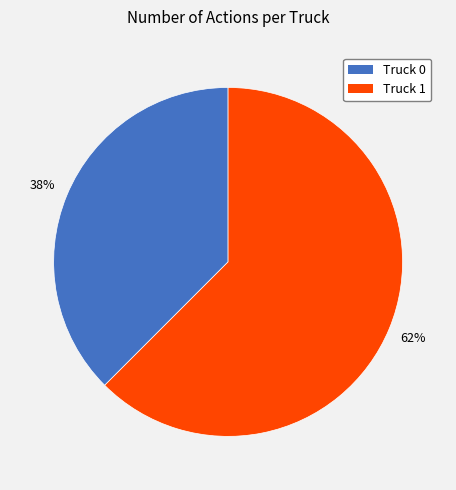

True or false: Truck 0 accounts for 50% of the total.

False